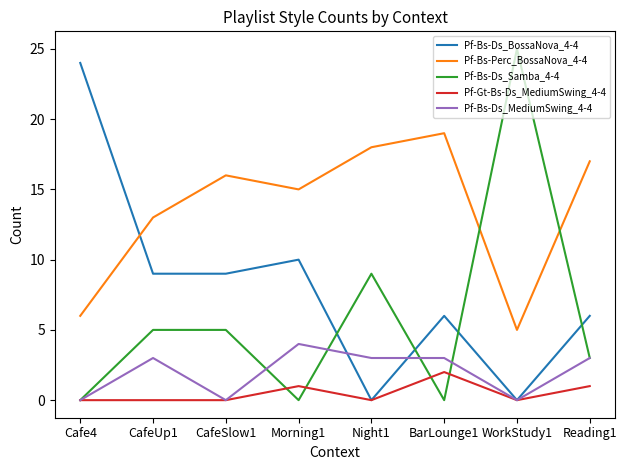

Where do Pf-Bs-Perc_BossaNova_4-4 and Pf-Bs-Ds_Samba_4-4 first cross each other?

BarLounge1 and WorkStudy1